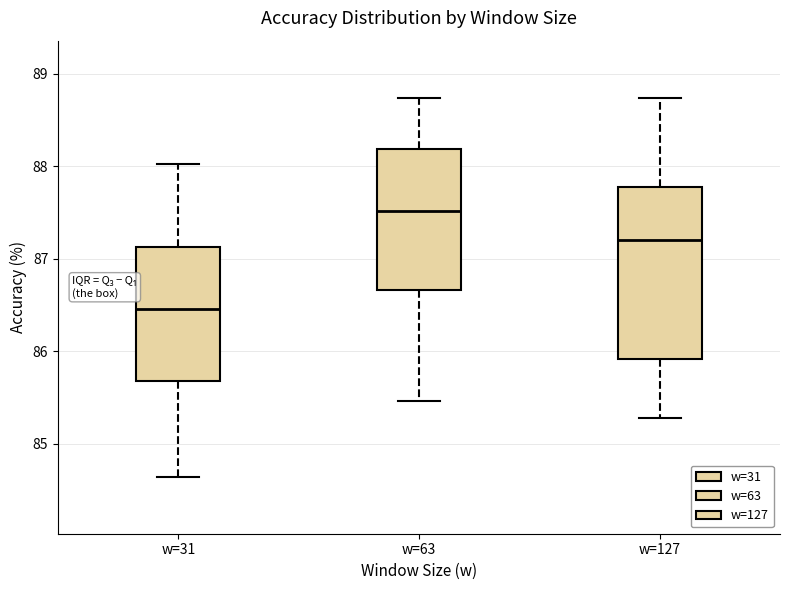

Where does the upper whisker of the box for w=127 end on the y-axis? The values are not printed on the chart, so give them approximately, as read against the axis.

88.7